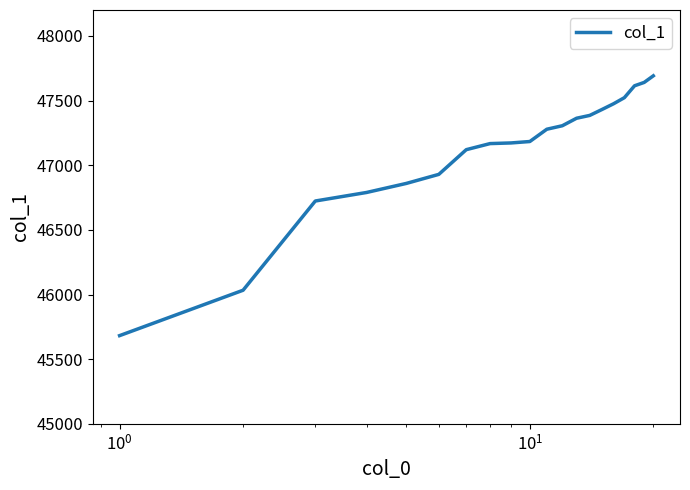

What is the maximum value shown in the chart?

47691